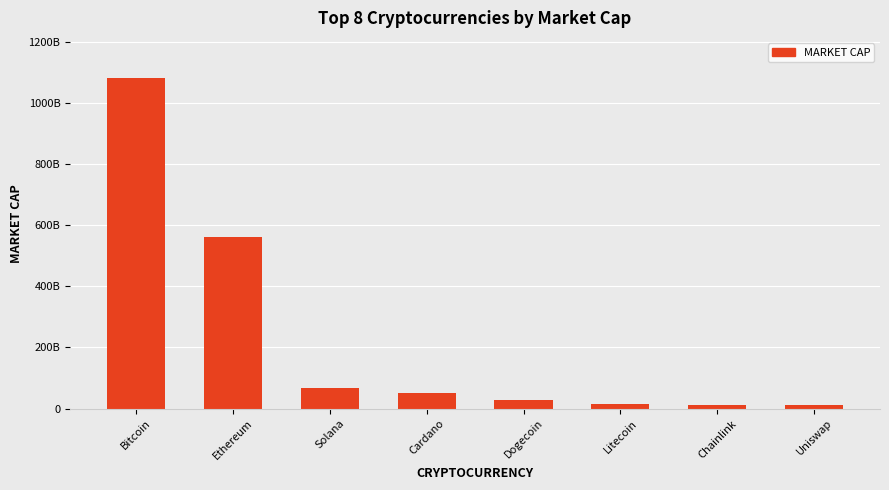

Are the bars horizontal?

No